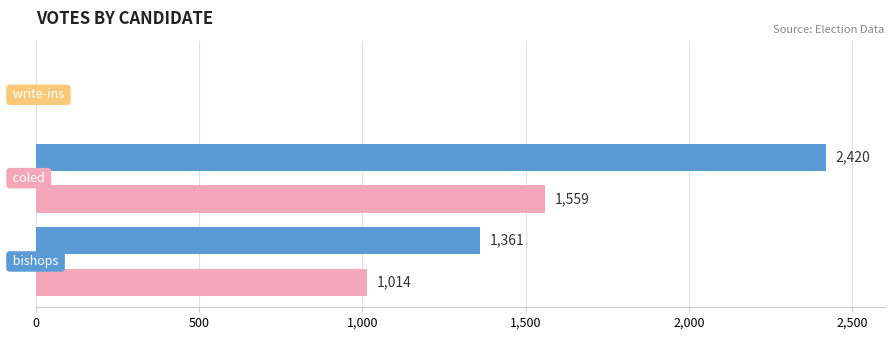

What is the greatest value displayed?

2420